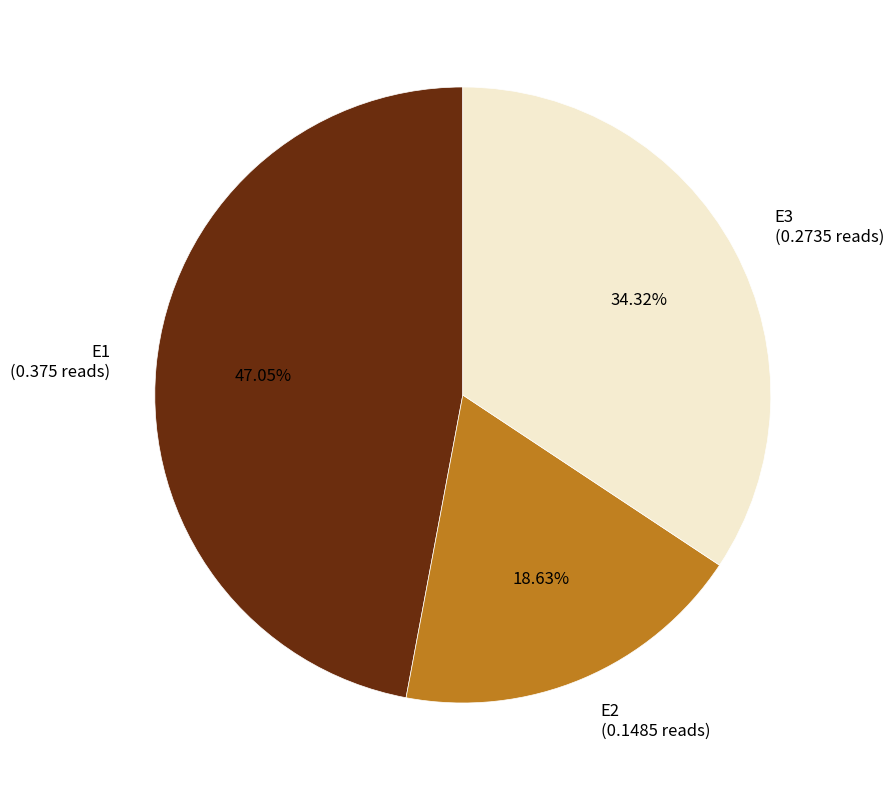

To the nearest percent, what portion does E2 represent?

19%